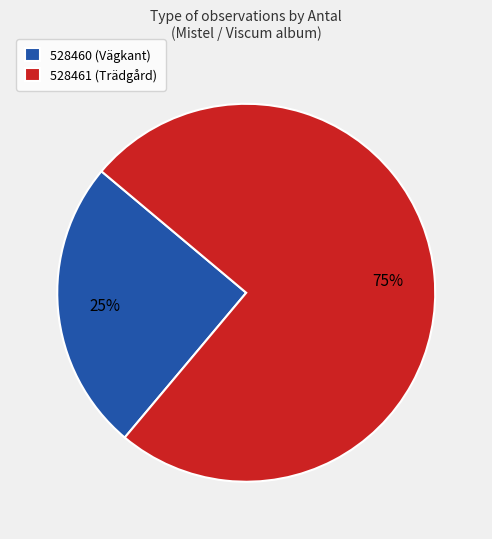

Count the number of slices in the pie.

2